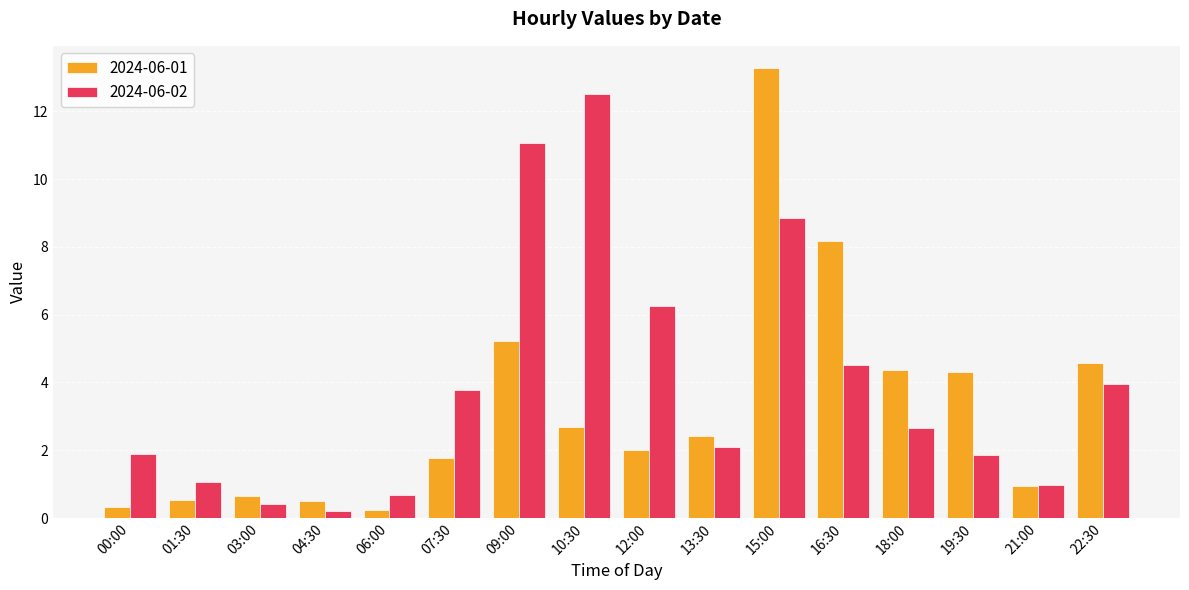

Where does the 2024-06-02 series first go above 2?

07:30